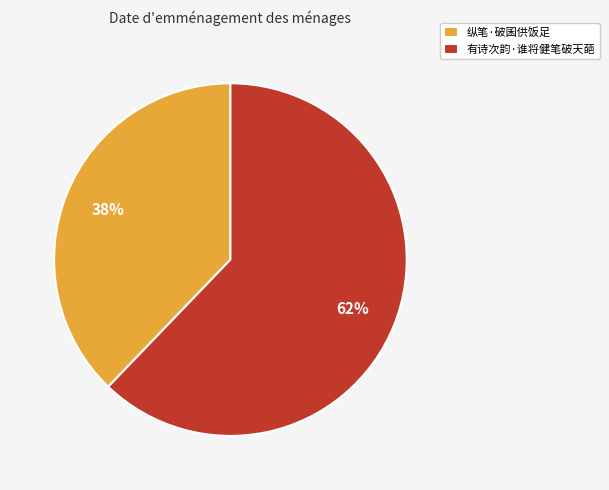

To the nearest percent, what percentage of the pie is 纵笔·破囷供饭足?

38%